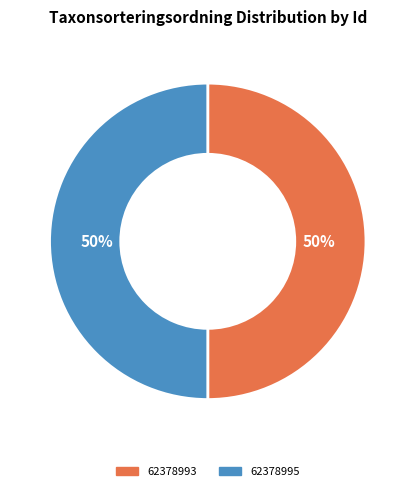

Approximately how many times larger is the value at 62378995 compared to 62378993?

1.0